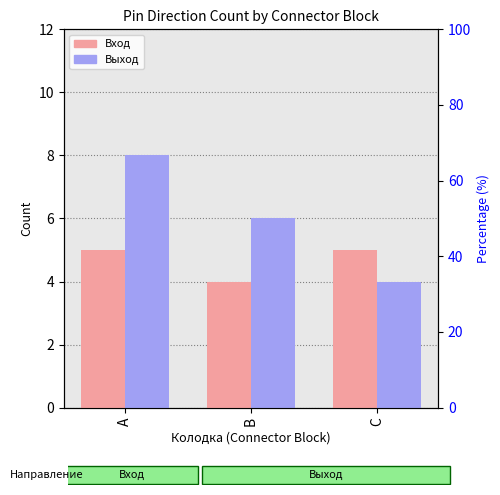

What is the value of the Выход bar at the 3rd from the left?

4